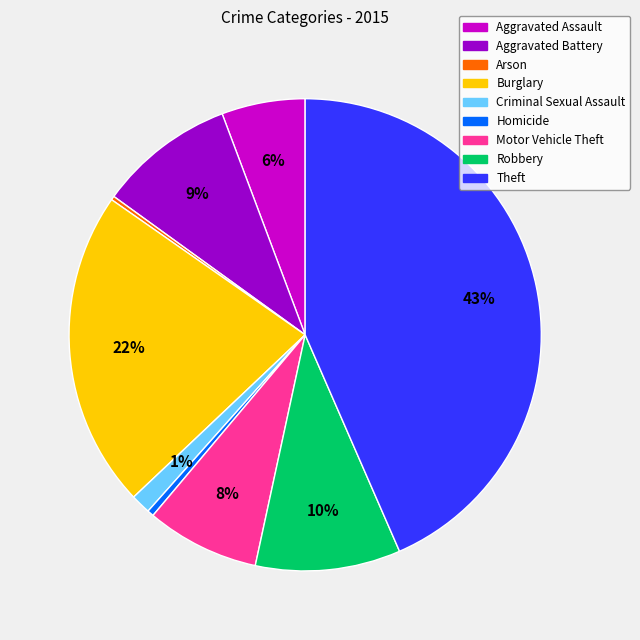

Between Criminal Sexual Assault and Aggravated Battery, which is larger?

Aggravated Battery